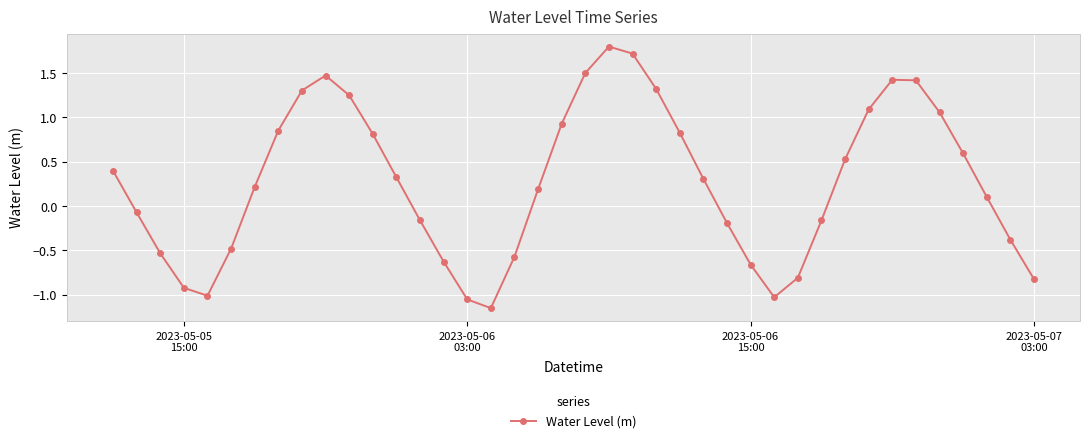

What is the value of the 39th point from the left?

-0.4